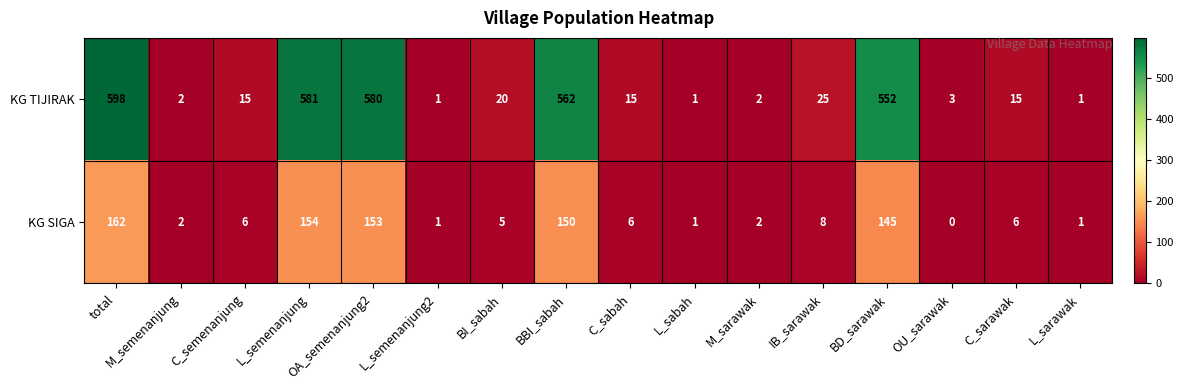

At which label does KG TIJIRAK first exceed 15?

total